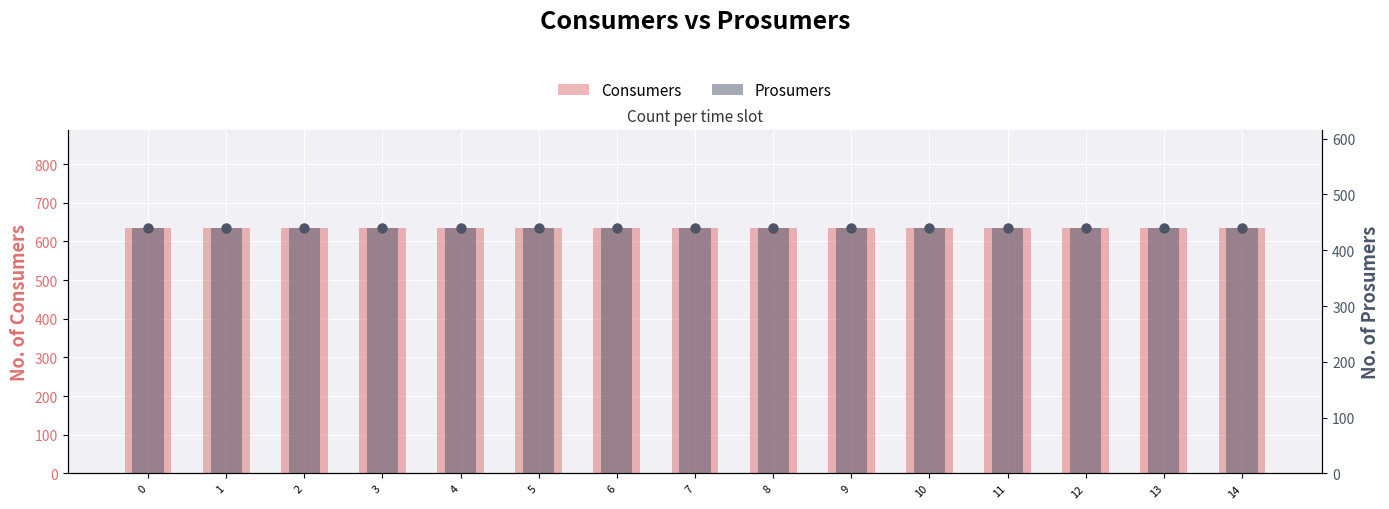

Which series contains the lowest Y value?

Prosumers